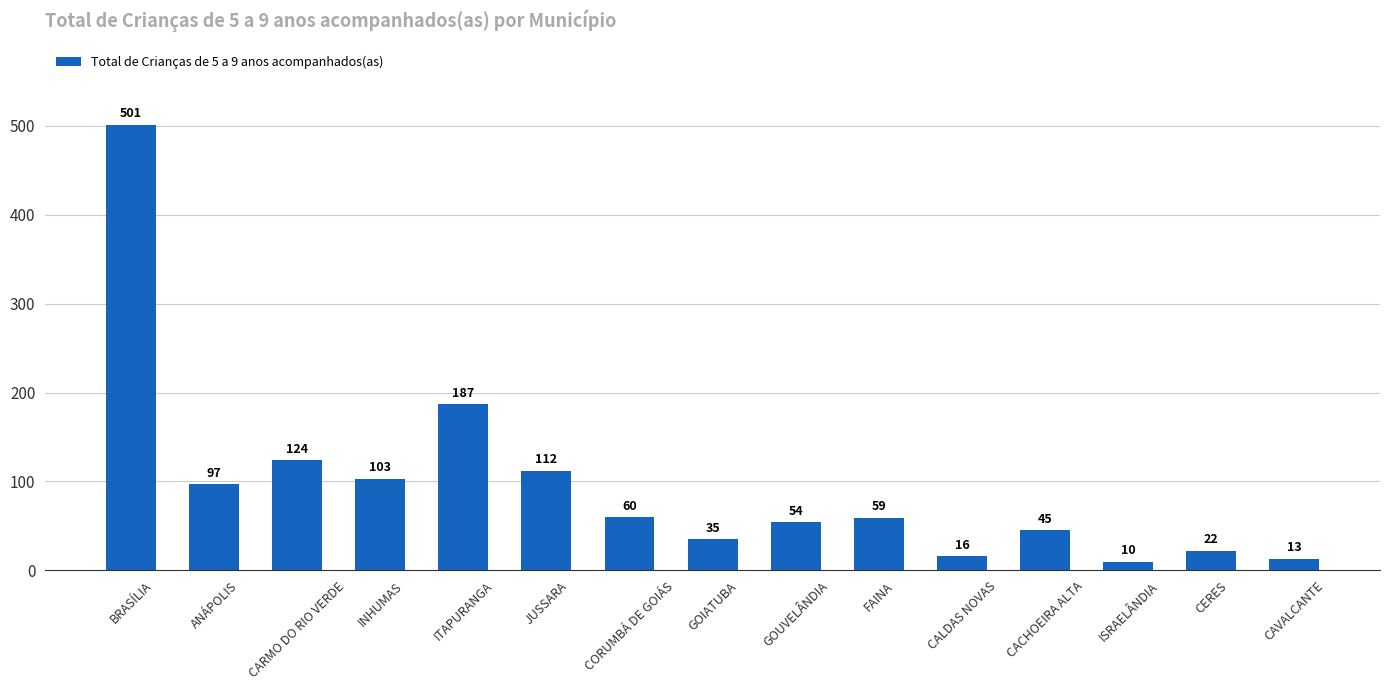

What is the greatest value displayed?

501